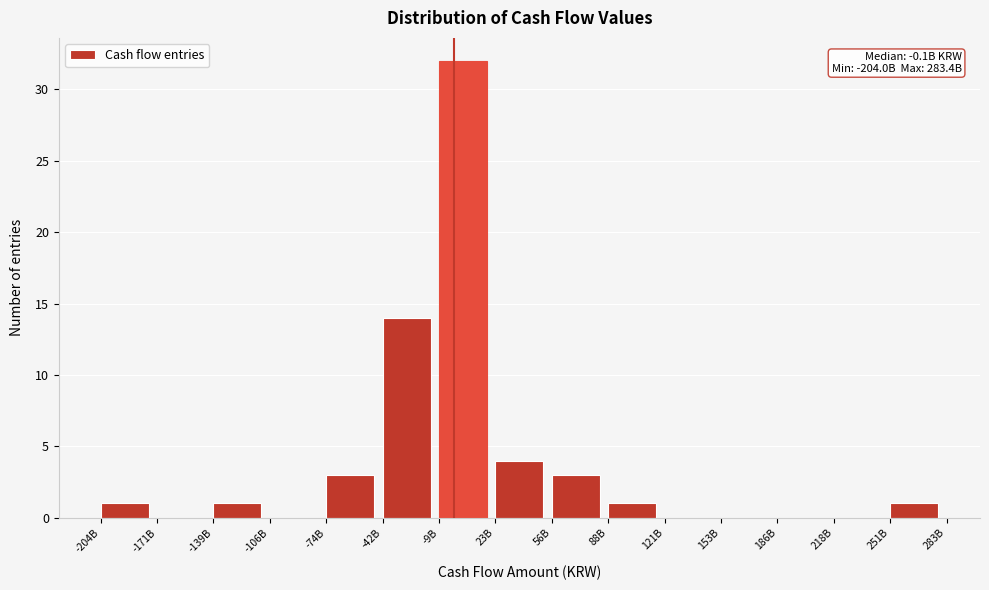

Reading left to right, what are all the values shown in this chart?

-204B=1	-171B=0	-139B=1	-106B=0	-74B=3	-42B=14	-9B=32	23B=4	56B=3	88B=1	121B=0	153B=0	186B=0	218B=0	251B=1